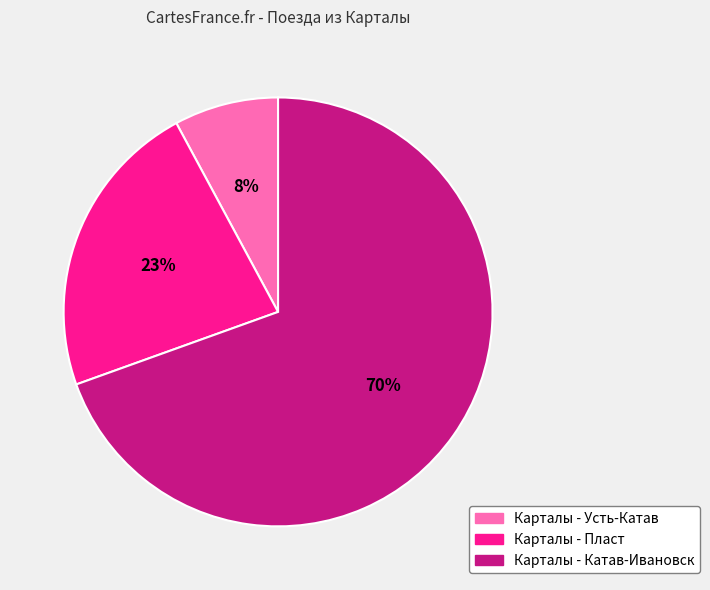

Is it true that Карталы - Пласт is 37% of the pie?

False